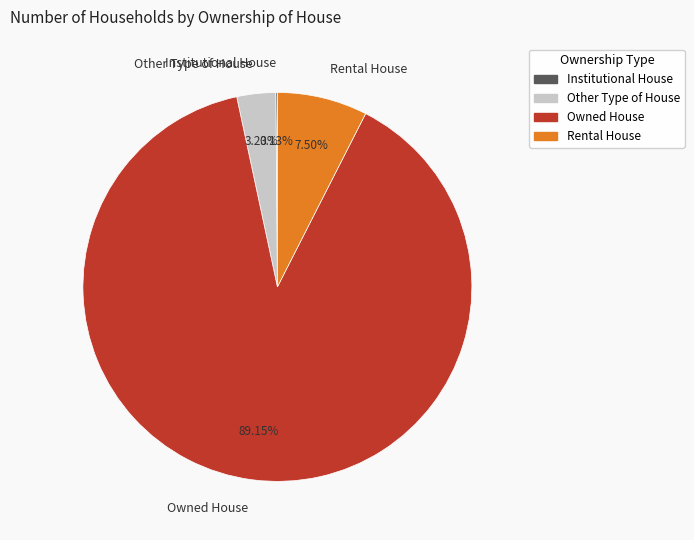

Which slice is the largest?

Owned House